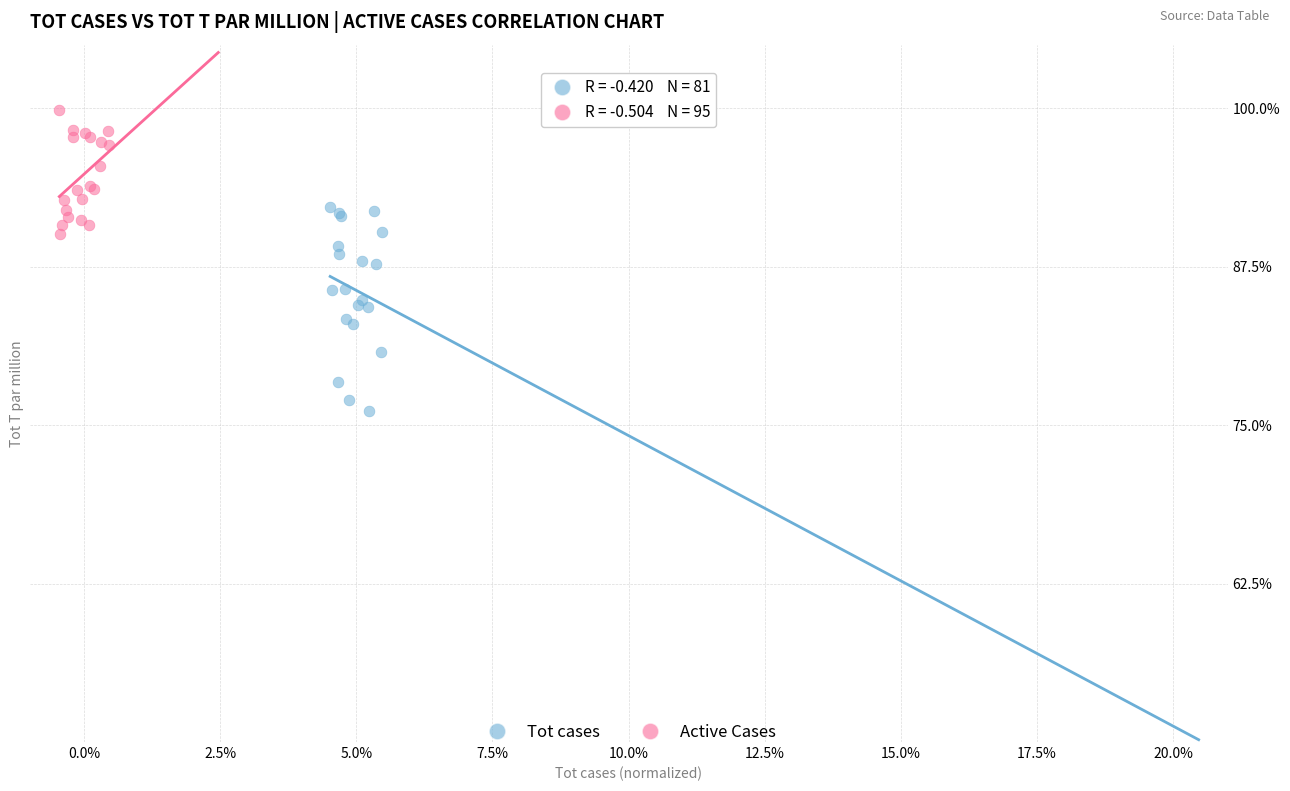

Which series has the widest spread of Y values?

Tot cases